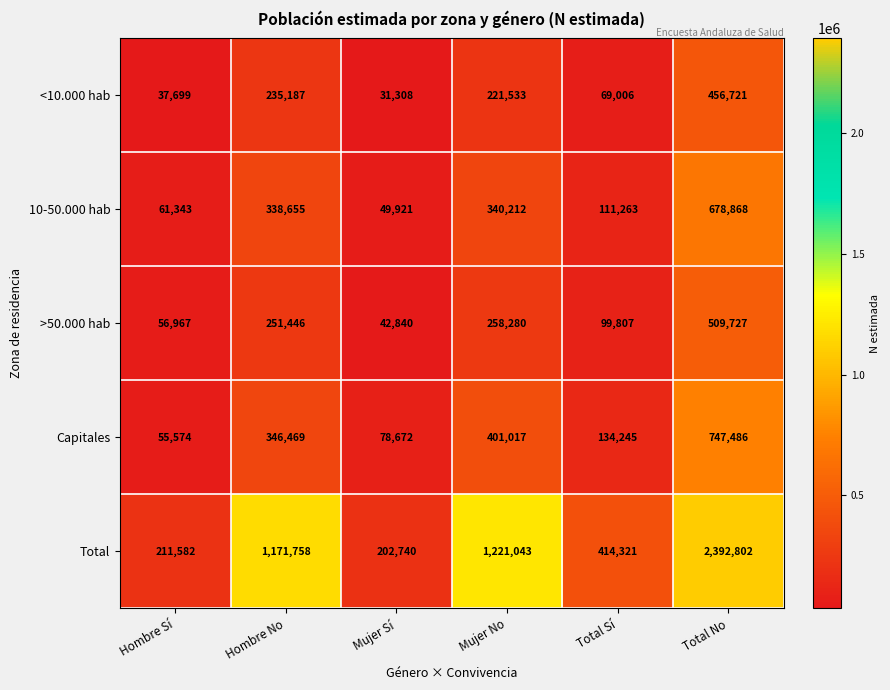

True or false: 10-50.000 hab has a value of 178346 at Hombre No.

False